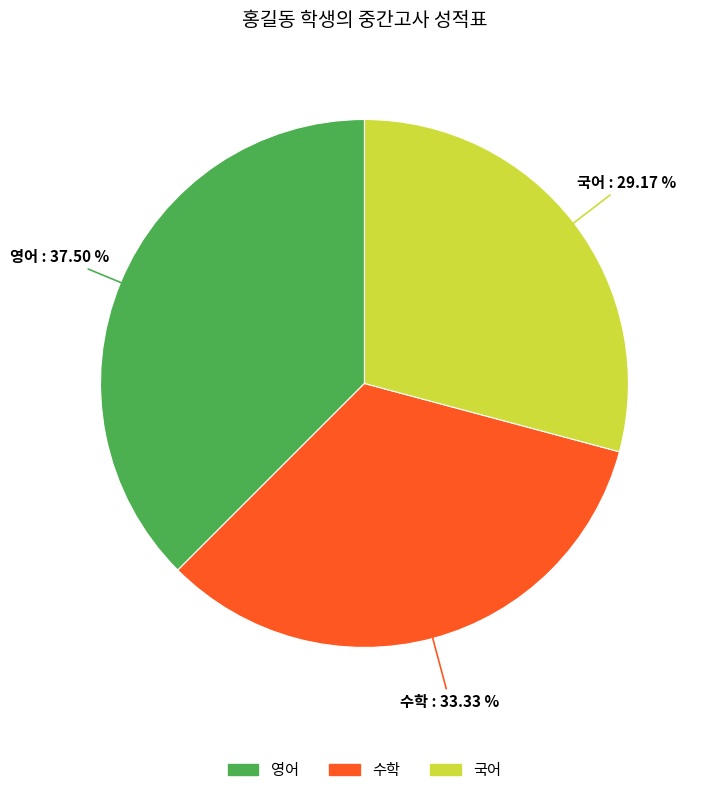

What is the largest slice in the pie chart?

영어